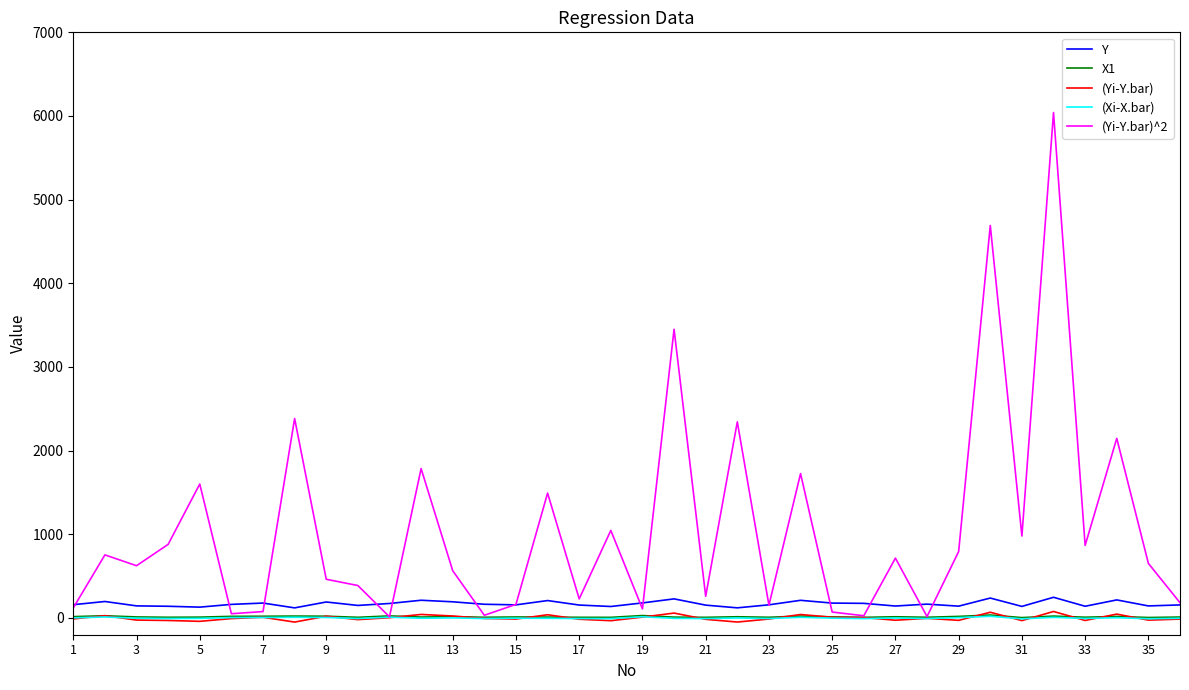

What is the highest value of the (Yi-Y.bar) series?

77.7